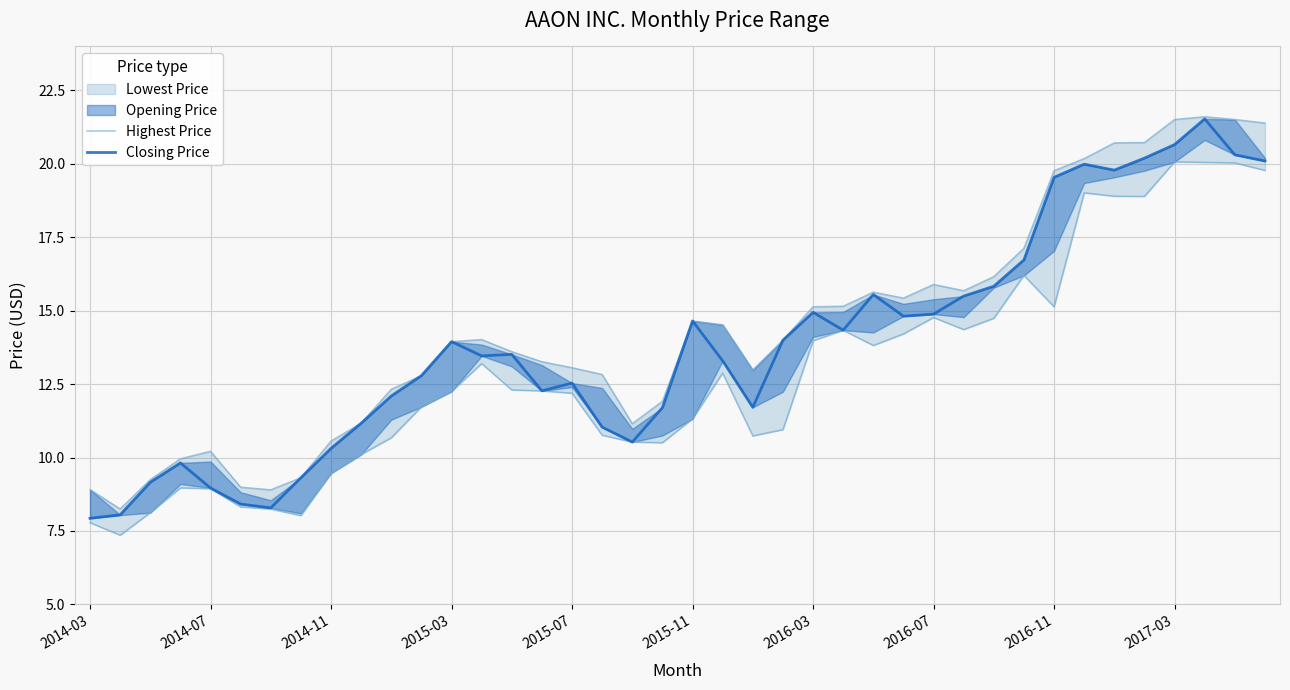

Is the value of Closing Price at 16 greater than the value of Highest Price at 23?

No